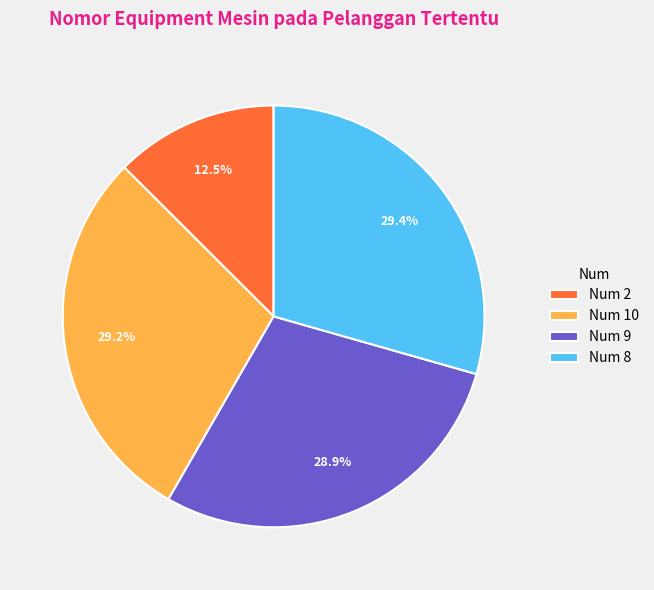

What is the ratio of the value at Num 2 to the value at Num 8?

0.4